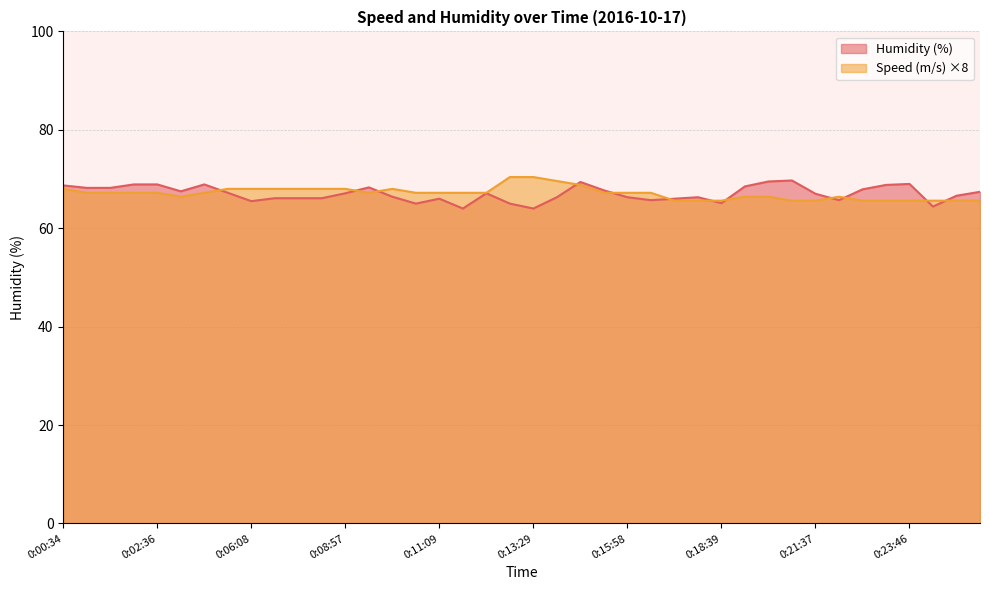

What is the total value across all series at 0:08:41?

134.1